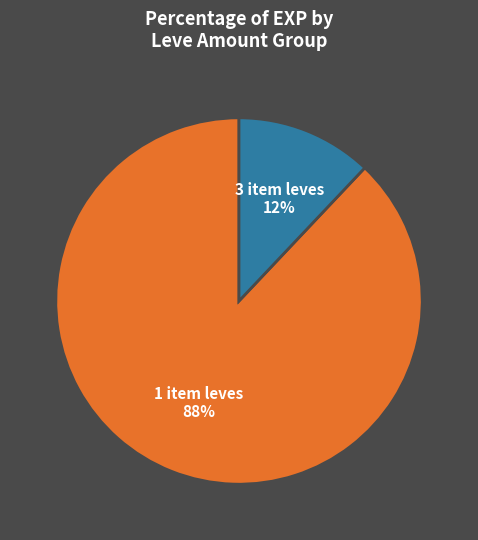

How many segments does this pie chart have?

2